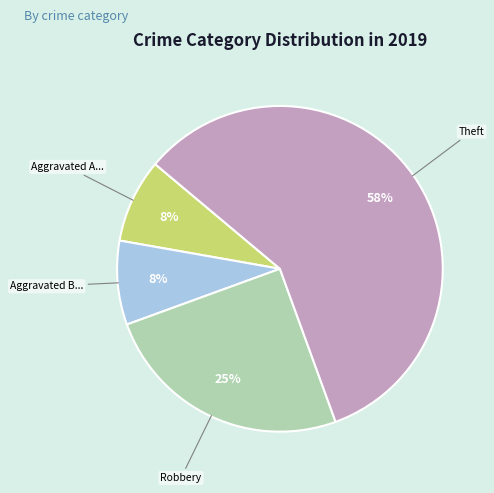

To the nearest percent, what is the average slice percentage?

25%